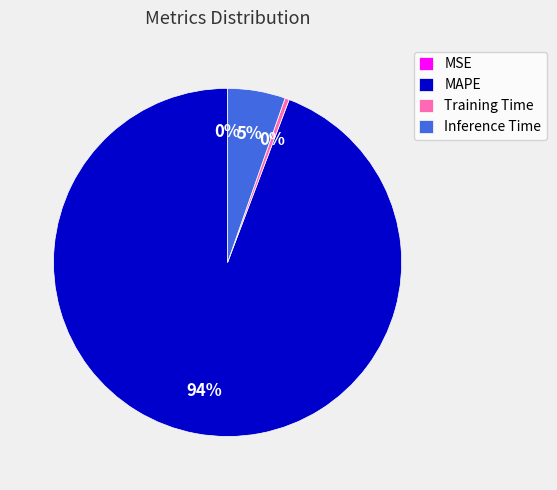

Is it true that MAPE is 94% of the pie?

True